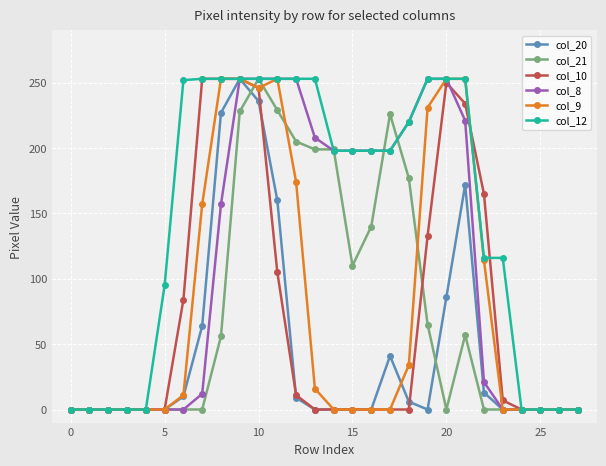

True or false: col_21 has more than 1 points higher than both neighbors.

True